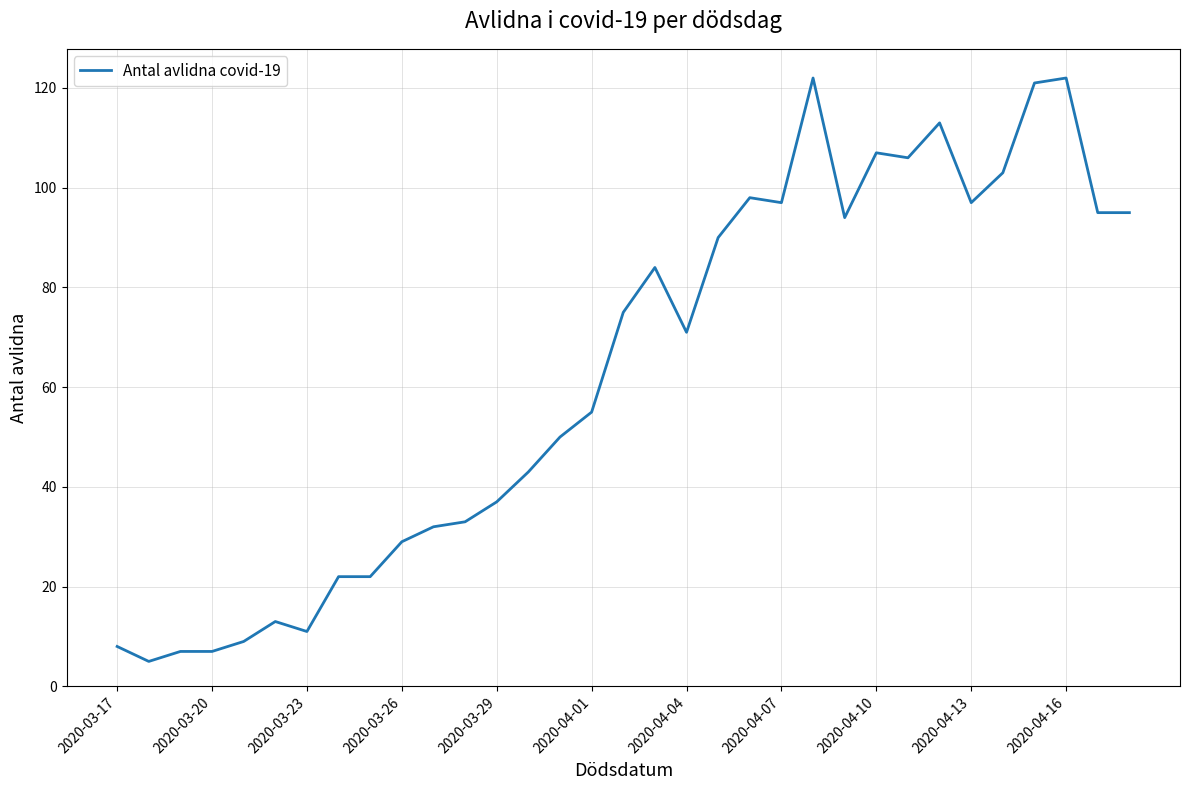

What is the maximum value shown in the chart?

122